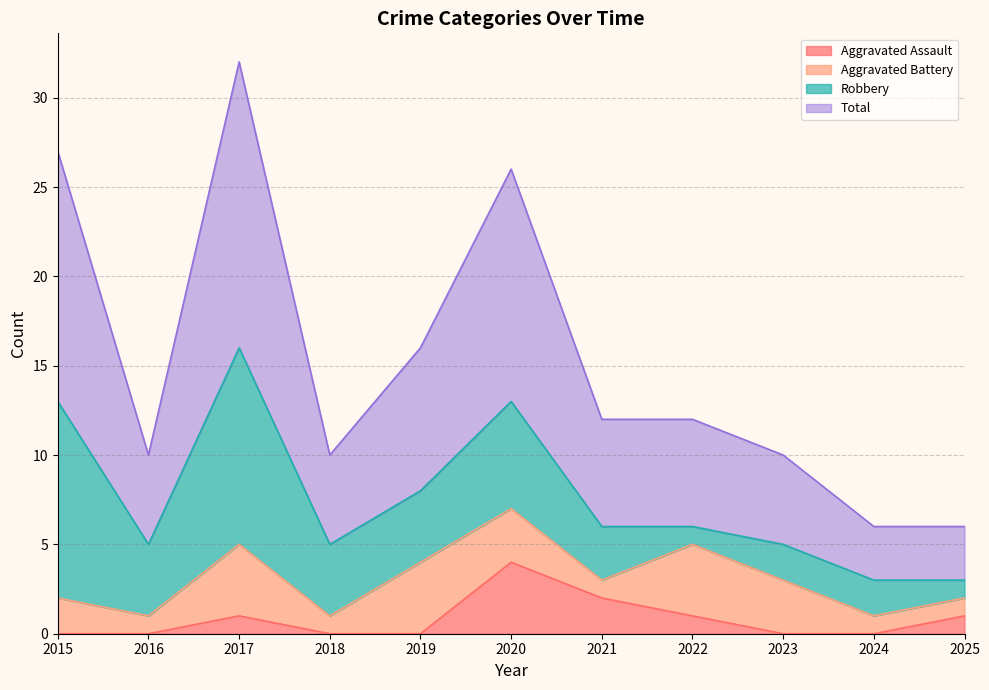

The value of Aggravated Assault at 2017 is 2. True or false?

False